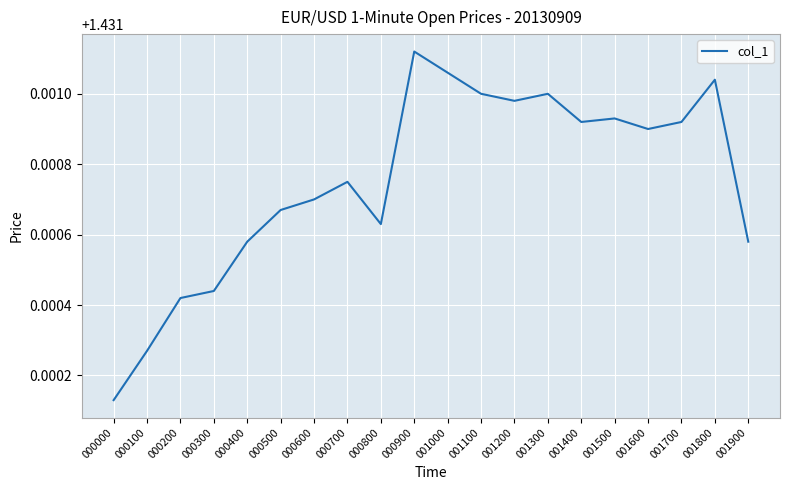

Where is the data nearest to the value 1?

000000